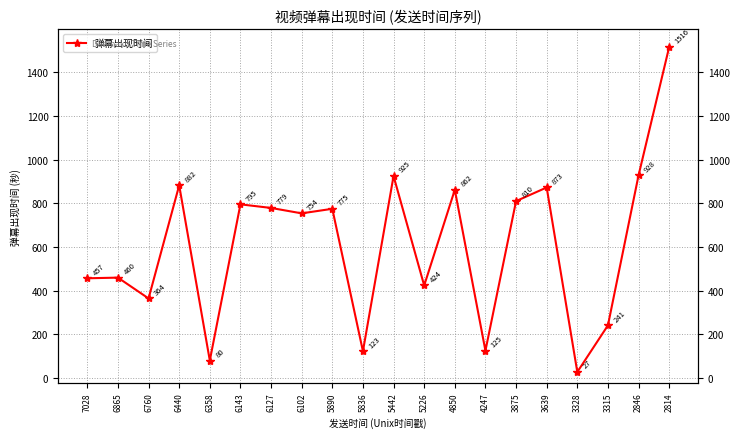

List the labels in order of value, largest first.

2814, 2846, 5442, 6440, 3639, 4850, 3875, 6143, 6127, 5890, 6102, 6865, 7028, 5226, 6760, 3315, 4247, 5836, 6358, 3328